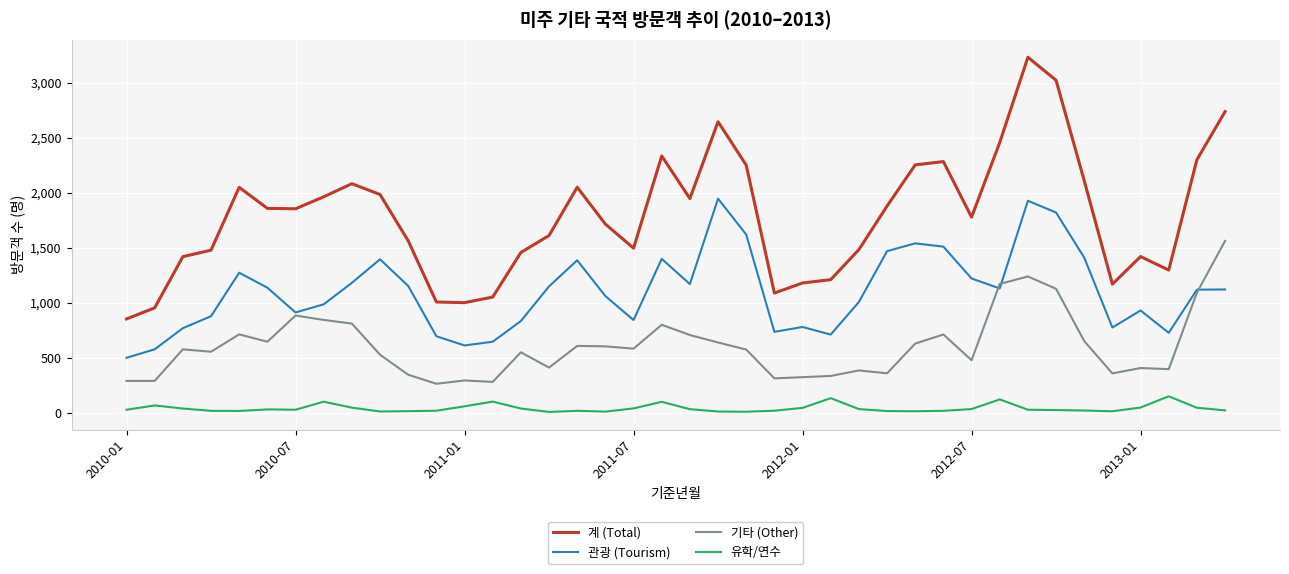

Is this an area chart (filled region under the line)?

No